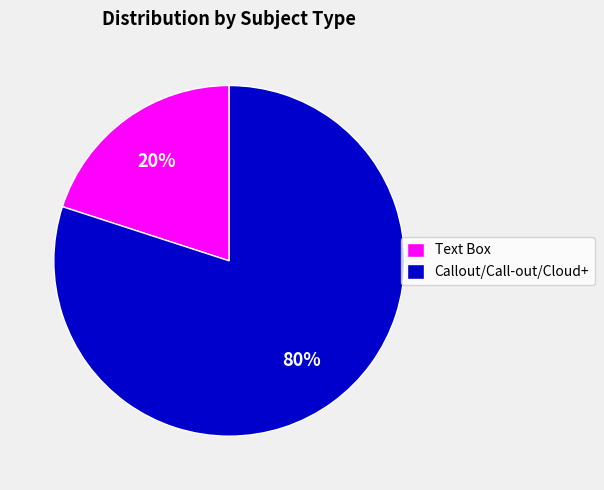

To the nearest percent, what is the difference between the Text Box and Callout/Call-out/Cloud+ slice percentages?

60%